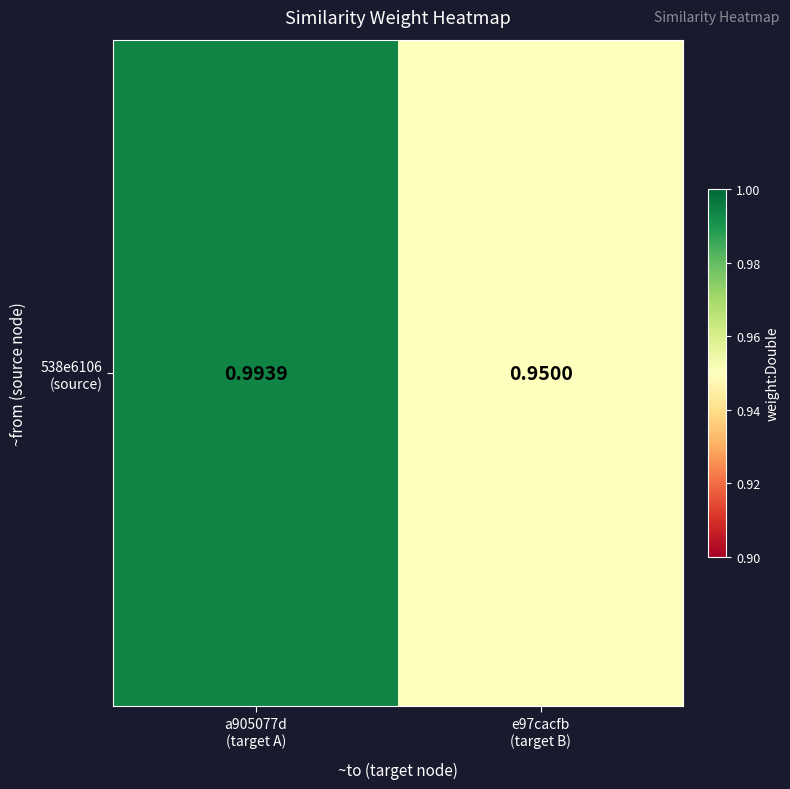

What is the average value?

1.0